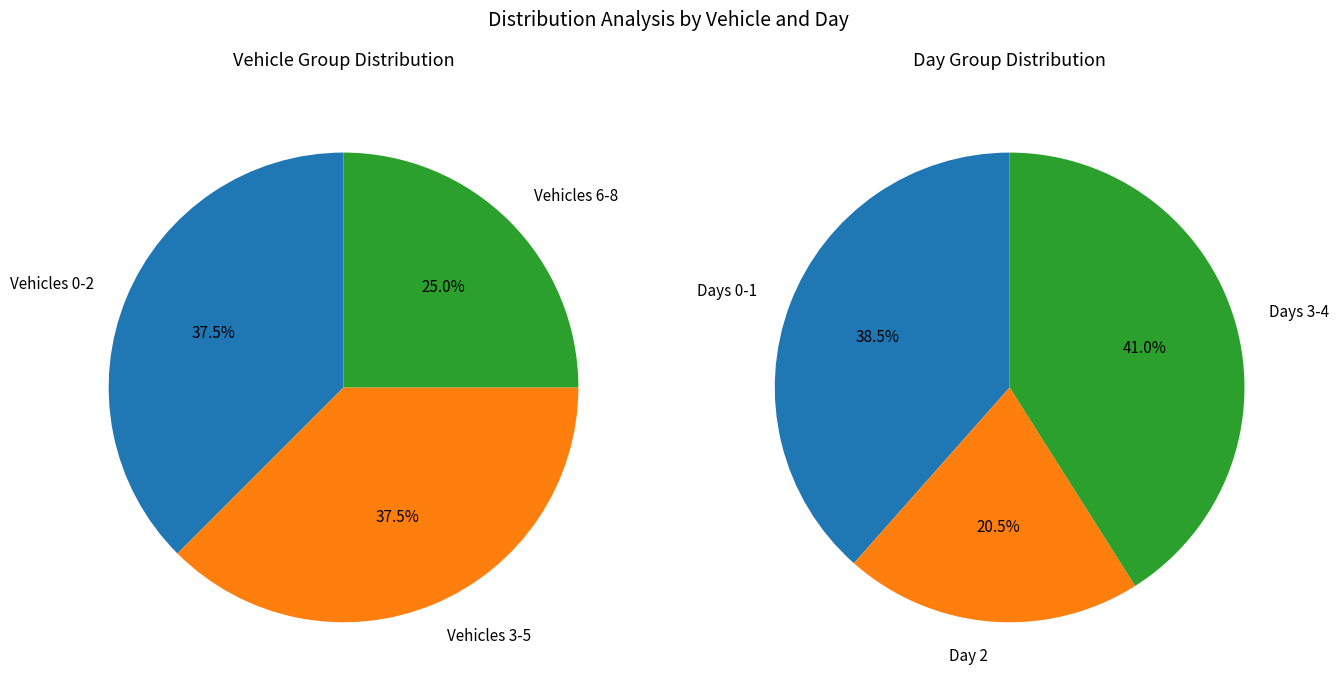

Do Vehicle 5 and Vehicle 7 together represent more than half of the pie?

No